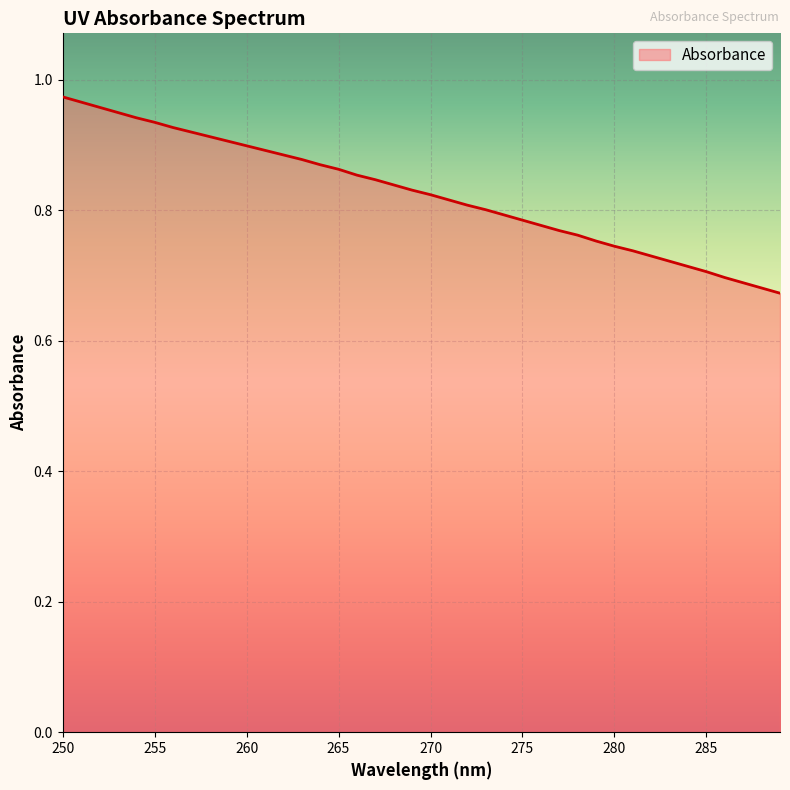

How many lines are shown in the chart?

1